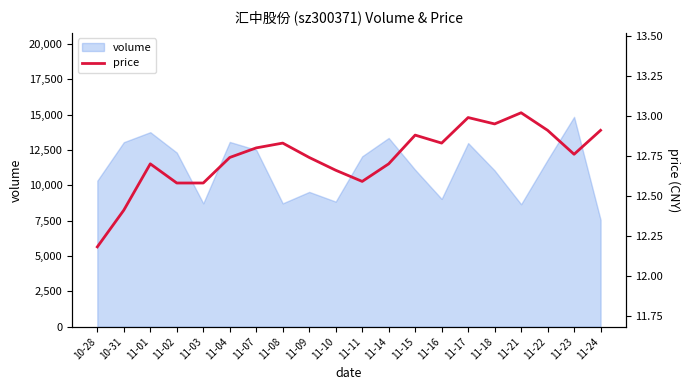

What is the label of the 3rd point from the right?

11-22